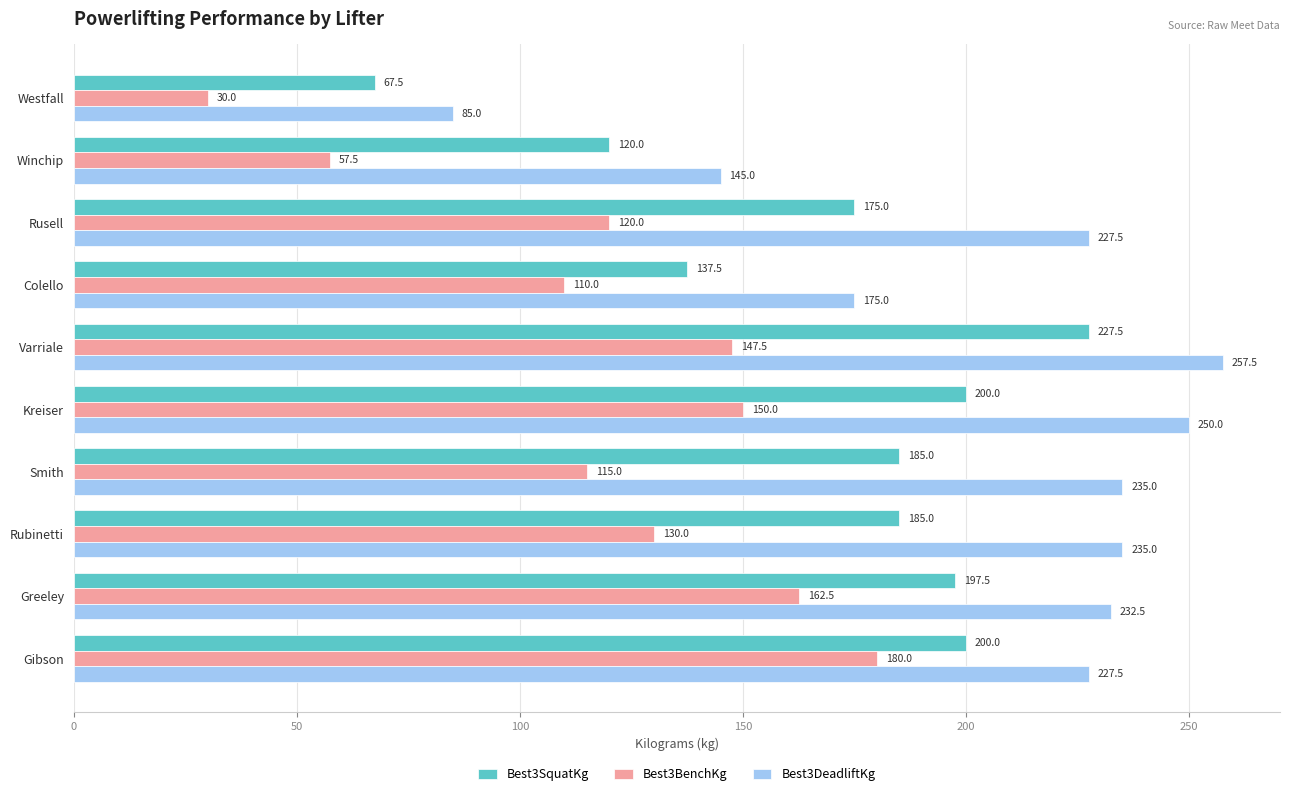

Rank the series by their maximum value, from highest to lowest.

Best3DeadliftKg, Best3SquatKg, Best3BenchKg